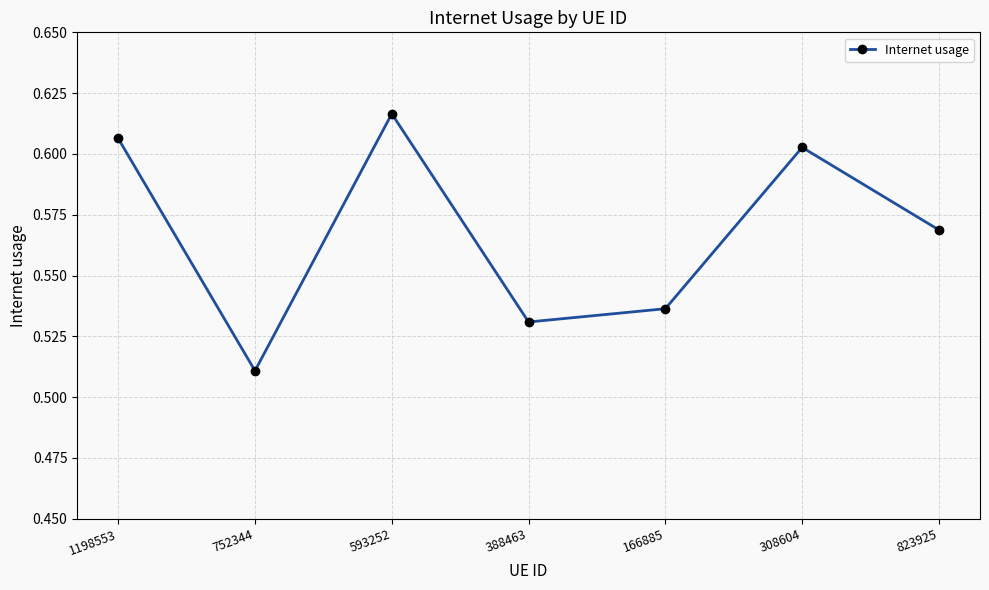

What is the difference between the second highest and second lowest values?

0.1